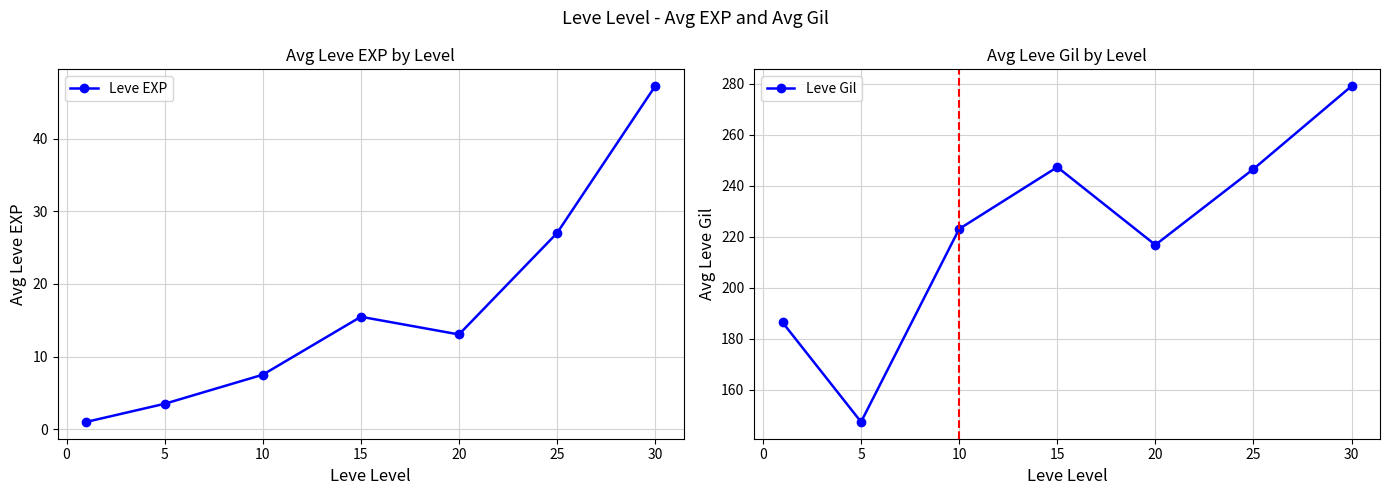

Is this an area chart (filled region under the line)?

No